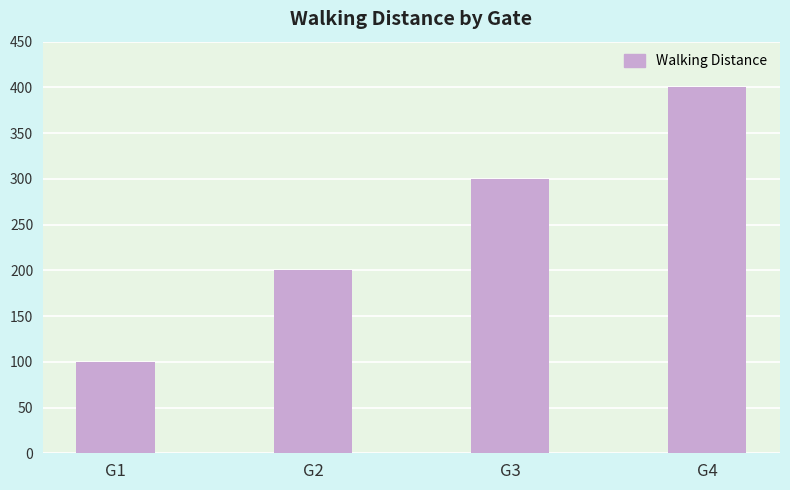

What is the greatest value displayed?

400